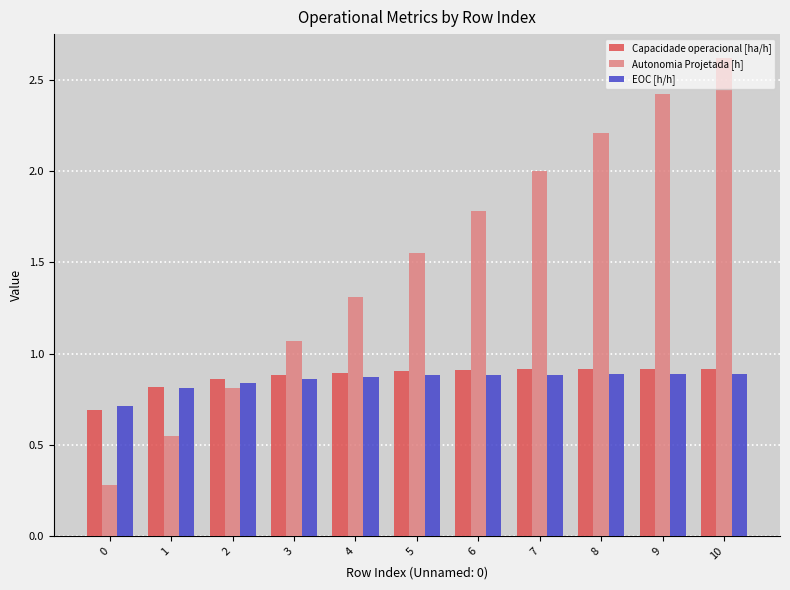

What is the sum of all Autonomia Projetada [h] values?

16.6